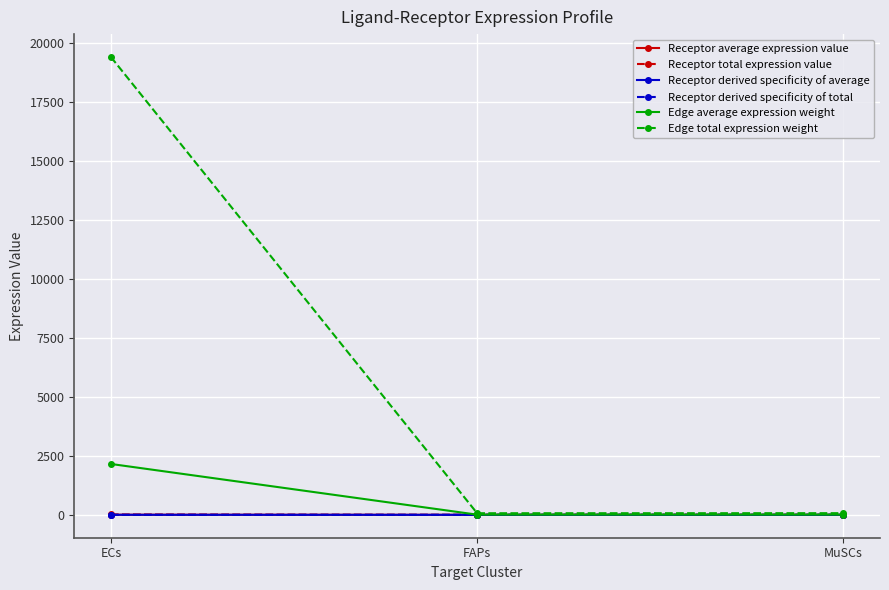

Reading right to left, transcribe all the data shown in this chart.

Receptor average expression value: MuSCs=0.0	FAPs=0.0	ECs=4.7
Receptor total expression value: MuSCs=0.1	FAPs=0.0	ECs=14.1
Receptor derived specificity of average: MuSCs=0.0	FAPs=0.0	ECs=1.0
Receptor derived specificity of total: MuSCs=0.0	FAPs=0.0	ECs=1.0
Edge average expression weight: MuSCs=7.8	FAPs=7.5	ECs=2155.6
Edge total expression weight: MuSCs=70.0	FAPs=67.8	ECs=19400.8